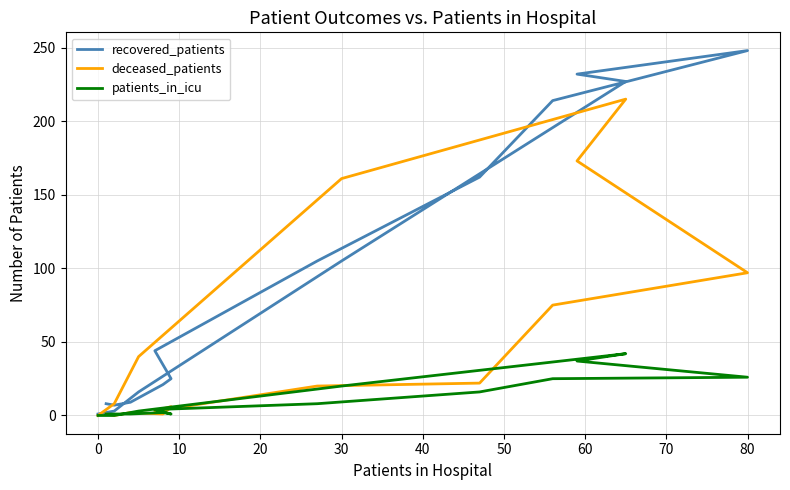

True or false: recovered_patients and patients_in_icu cross at least once.

False